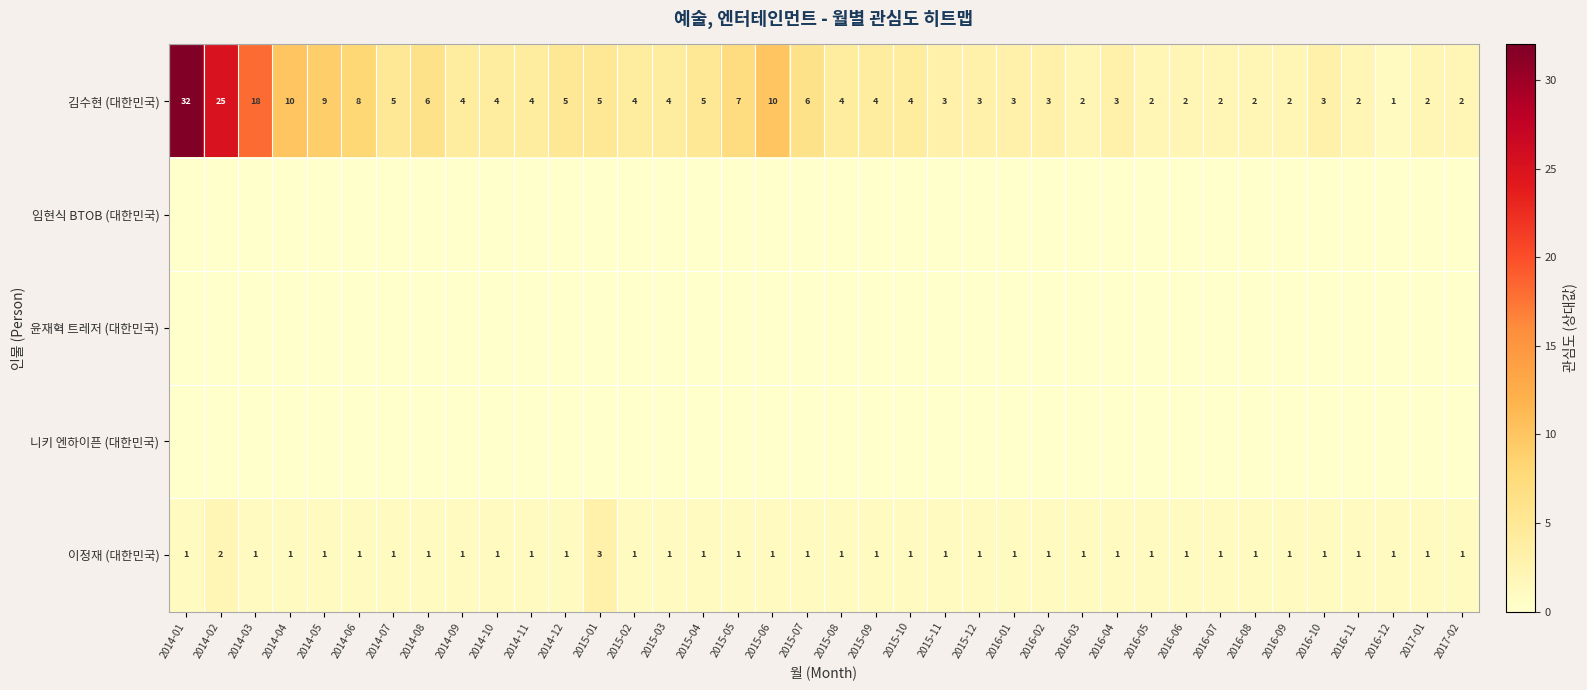

Which category has the highest value in the 이정재 (대한민국) series?

2015-01